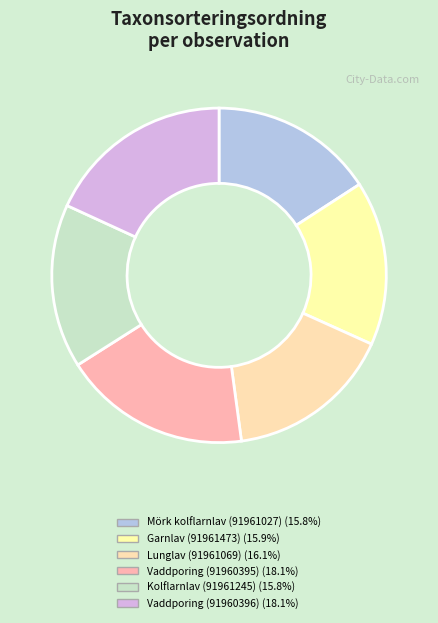

What percentage do Lunglav (91961069) and Vaddporing (91960395) together represent?

34.3%